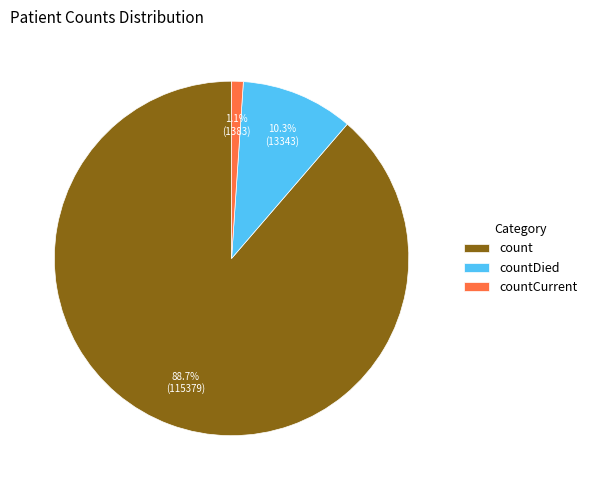

Combined, do countCurrent and countDied account for over 50%?

No